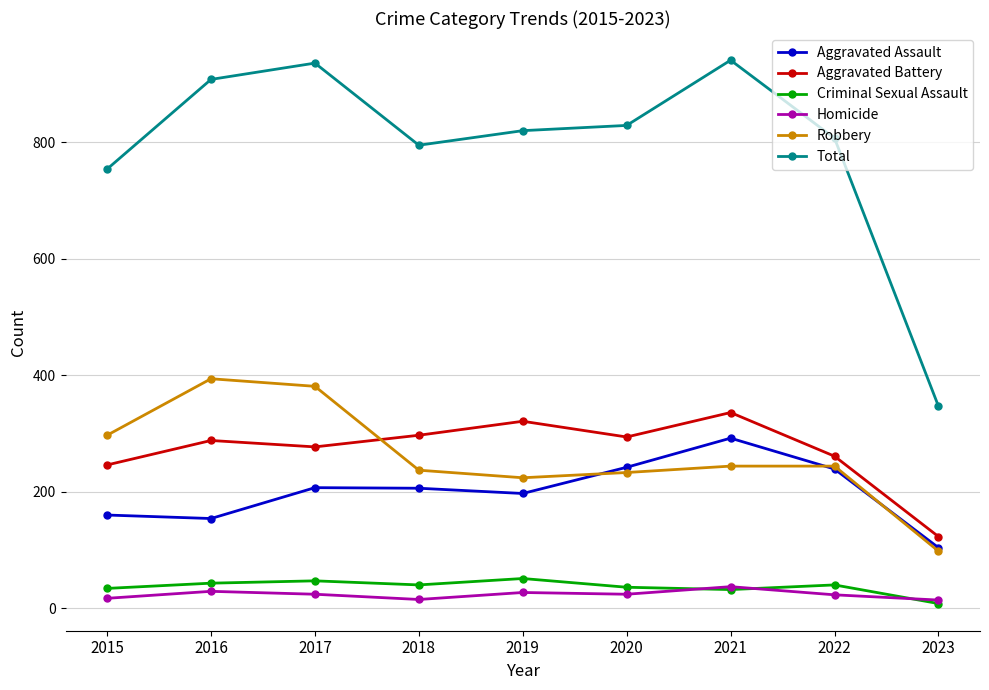

Where is the first local maximum for Robbery?

2016